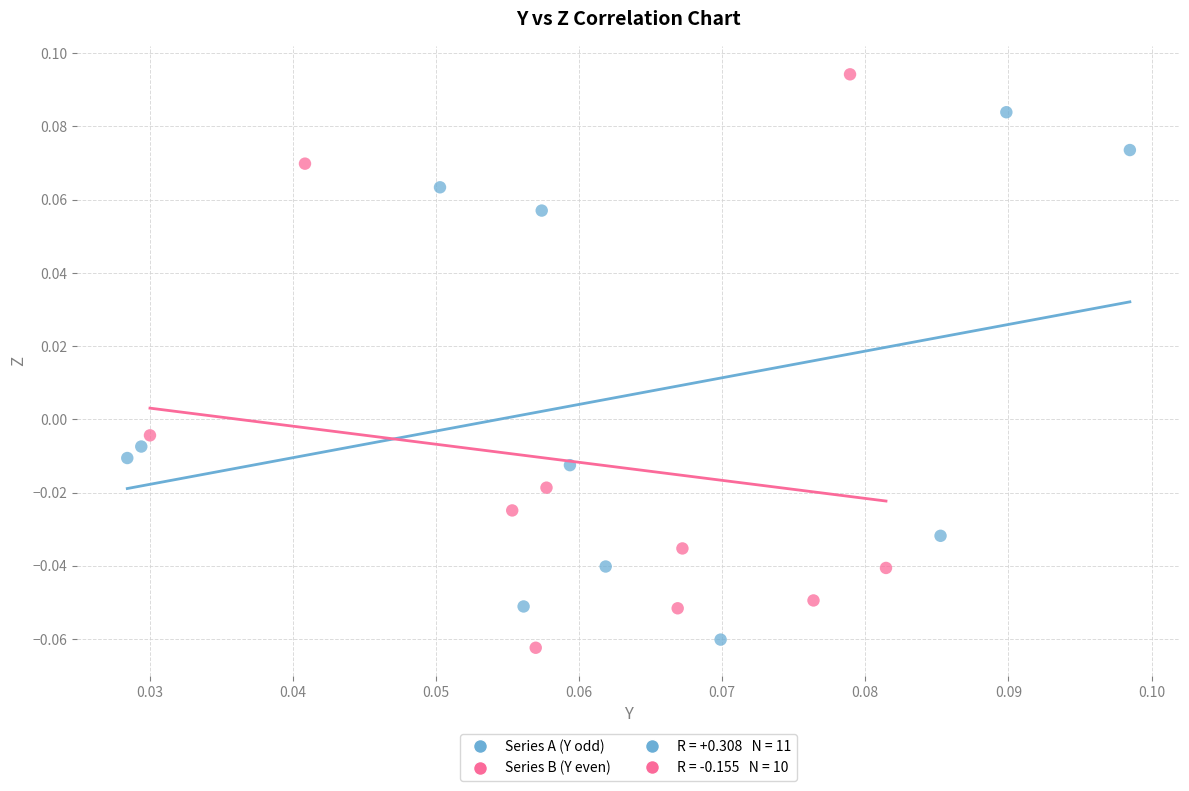

Which series contains the highest Y value?

Series B (Y even)